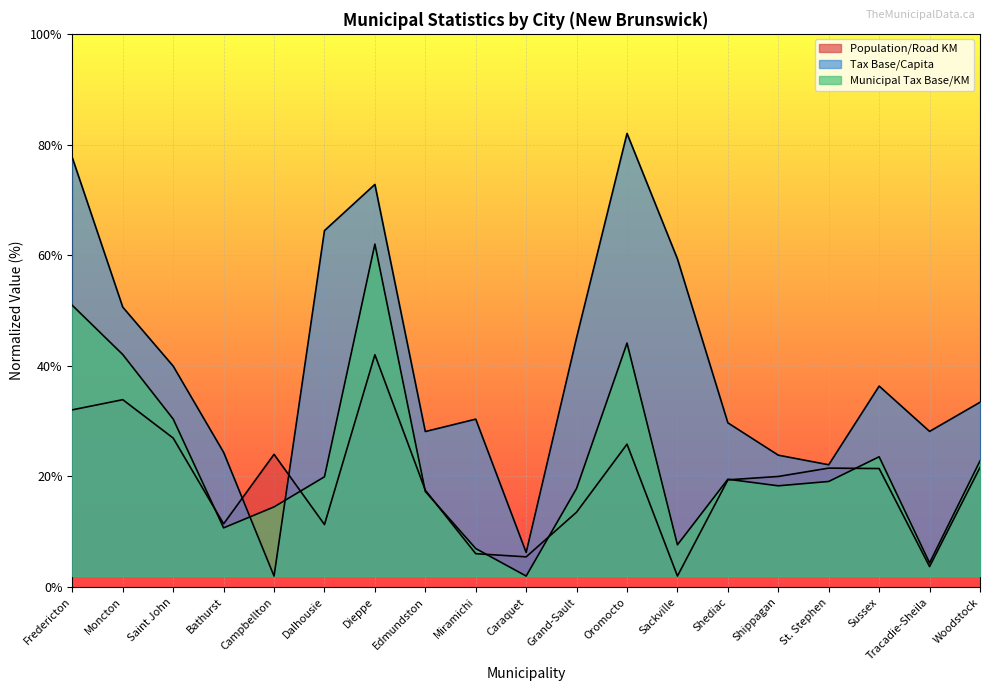

Between which two adjacent categories do Municipal Tax Base/KM and Tax Base/Capita first intersect?

Bathurst and Campbellton